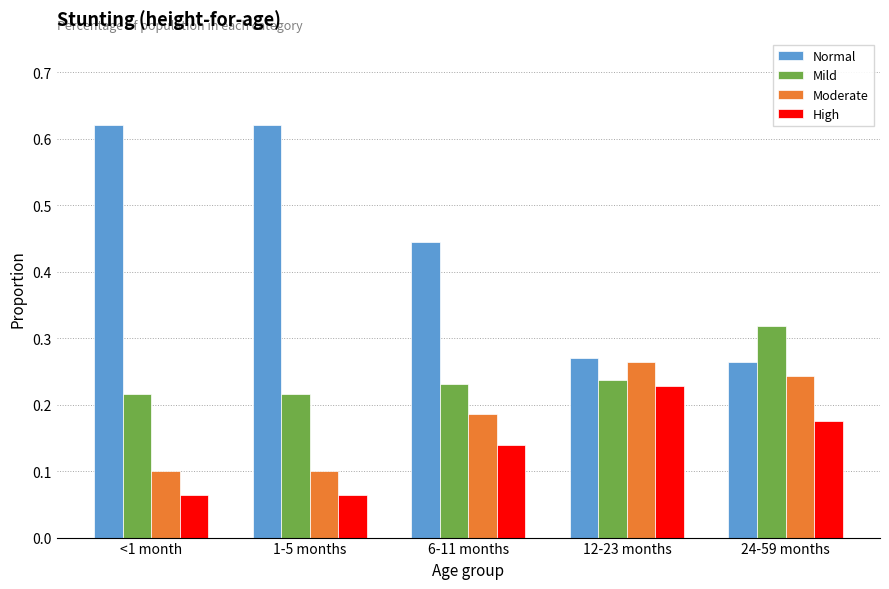

Count the number of categories in the chart.

5